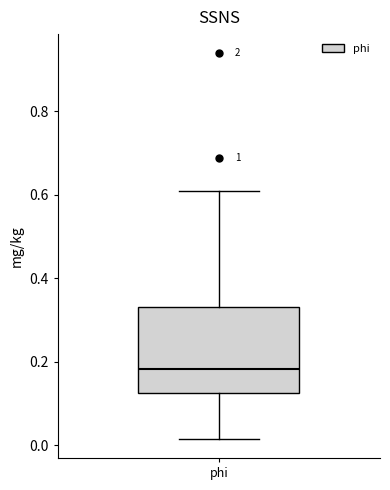

Transcribe this box plot: give where the median line is, the range the box spans, and where the two whiskers end, as read against the y-axis. The values are not printed on the chart, so give them approximately, as read against the axis.

median 0.18, box 0.12 to 0.32, whiskers 0.02 to 0.60